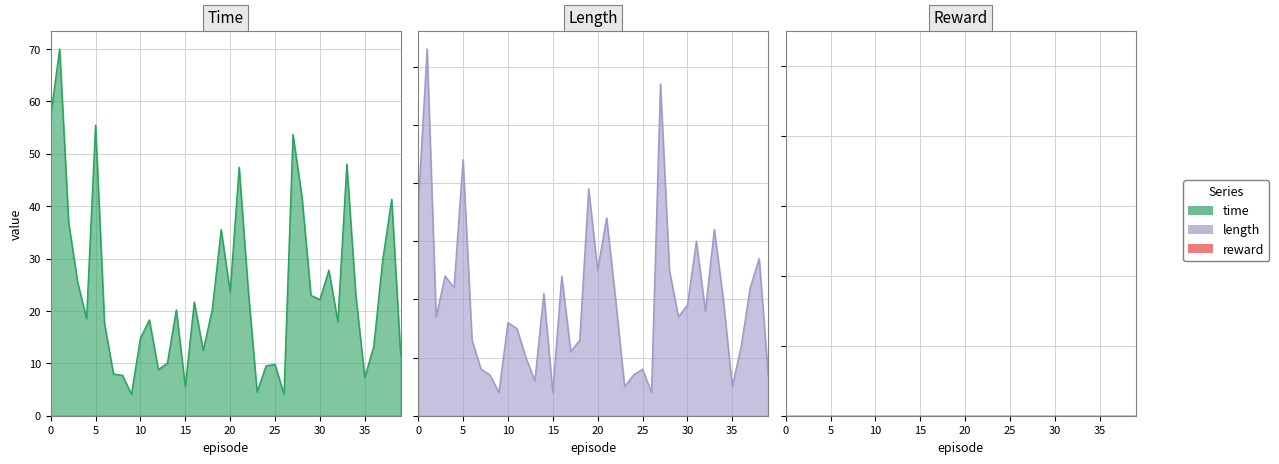

Rank the series by their average value, from highest to lowest.

time, length